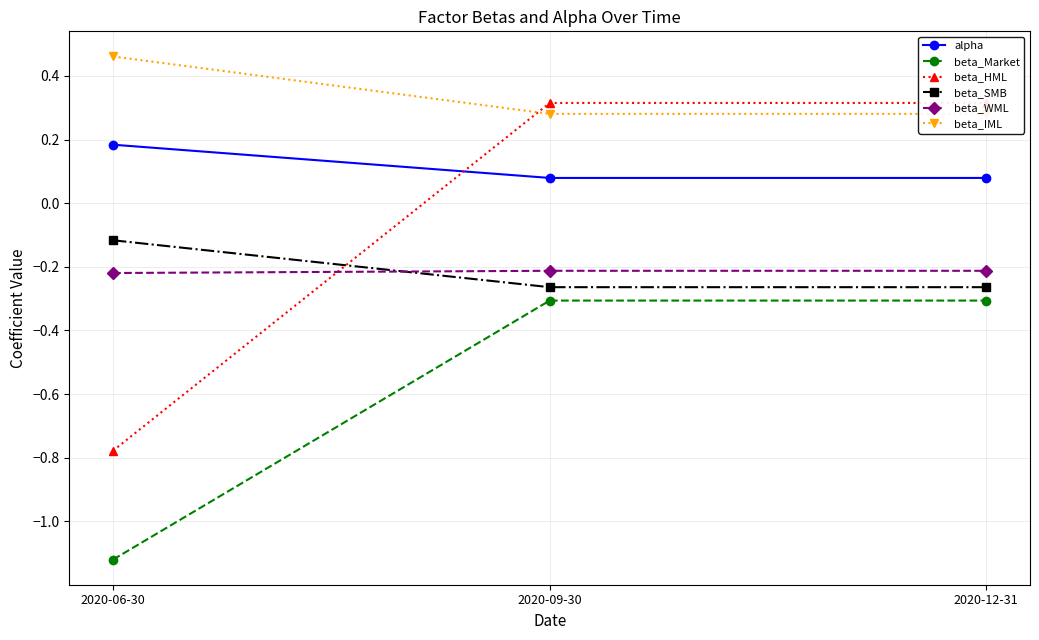

What is the sum of all beta_Market values?

-1.7